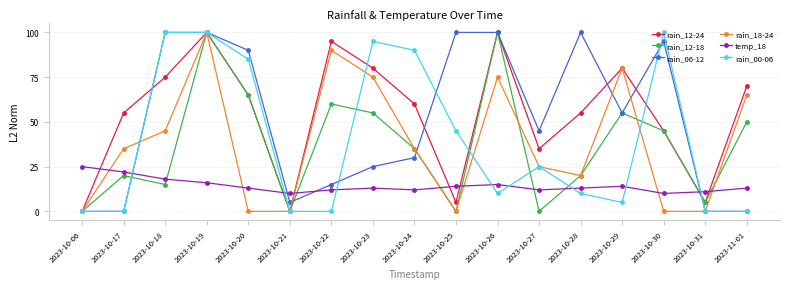

What is the difference between the highest and lowest values at 2023-10-18?

85